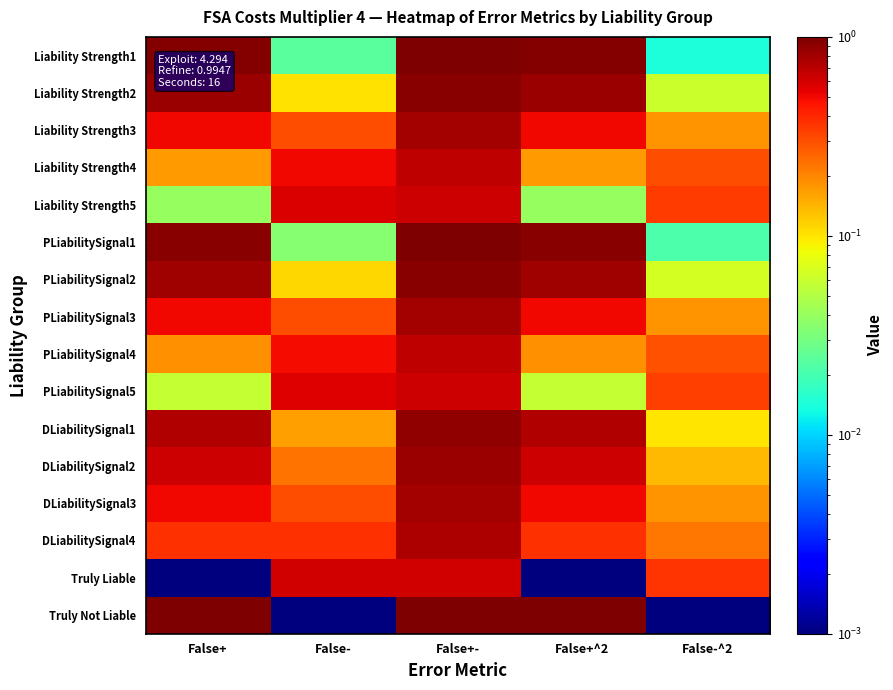

Reading left to right, list all the values displayed in this chart.

Liability Strength1: False+=1.0	False-=0.0	False+-=1.0	False+^2=1.0	False-^2=0.0
Liability Strength2: False+=0.8	False-=0.1	False+-=0.9	False+^2=0.8	False-^2=0.1
Liability Strength3: False+=0.5	False-=0.3	False+-=0.8	False+^2=0.5	False-^2=0.2
Liability Strength4: False+=0.2	False-=0.5	False+-=0.7	False+^2=0.2	False-^2=0.3
Liability Strength5: False+=0.0	False-=0.6	False+-=0.6	False+^2=0.0	False-^2=0.3
PLiabilitySignal1: False+=0.9	False-=0.0	False+-=1.0	False+^2=0.9	False-^2=0.0
PLiabilitySignal2: False+=0.8	False-=0.1	False+-=0.9	False+^2=0.8	False-^2=0.1
PLiabilitySignal3: False+=0.5	False-=0.3	False+-=0.8	False+^2=0.5	False-^2=0.2
PLiabilitySignal4: False+=0.2	False-=0.5	False+-=0.7	False+^2=0.2	False-^2=0.3
PLiabilitySignal5: False+=0.1	False-=0.6	False+-=0.6	False+^2=0.1	False-^2=0.3
DLiabilitySignal1: False+=0.7	False-=0.2	False+-=0.9	False+^2=0.7	False-^2=0.1
DLiabilitySignal2: False+=0.6	False-=0.2	False+-=0.8	False+^2=0.6	False-^2=0.1
DLiabilitySignal3: False+=0.5	False-=0.3	False+-=0.8	False+^2=0.5	False-^2=0.2
DLiabilitySignal4: False+=0.4	False-=0.4	False+-=0.8	False+^2=0.4	False-^2=0.2
Truly Liable: False+=0.0	False-=0.6	False+-=0.6	False+^2=0.0	False-^2=0.4
Truly Not Liable: False+=1.0	False-=0.0	False+-=1.0	False+^2=1.0	False-^2=0.0